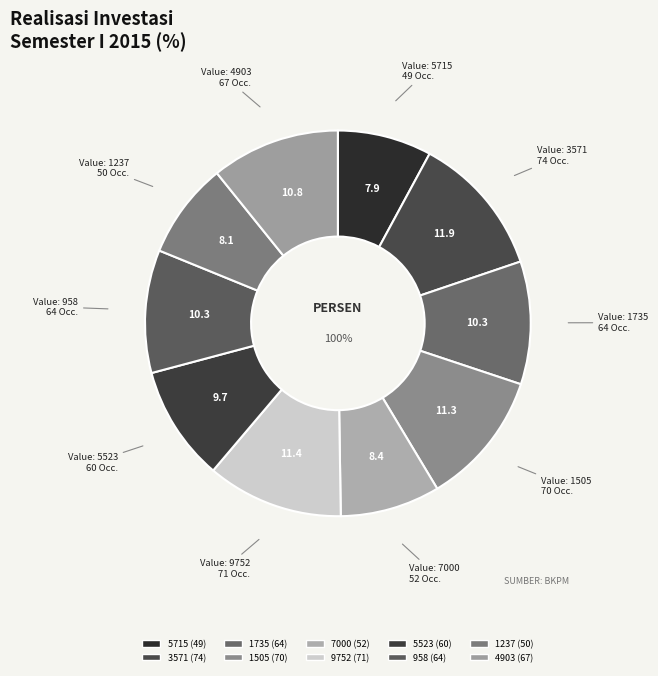

Rank the categories by value from highest to lowest.

3571, 9752, 1505, 4903, 1735, 958, 5523, 7000, 1237, 5715